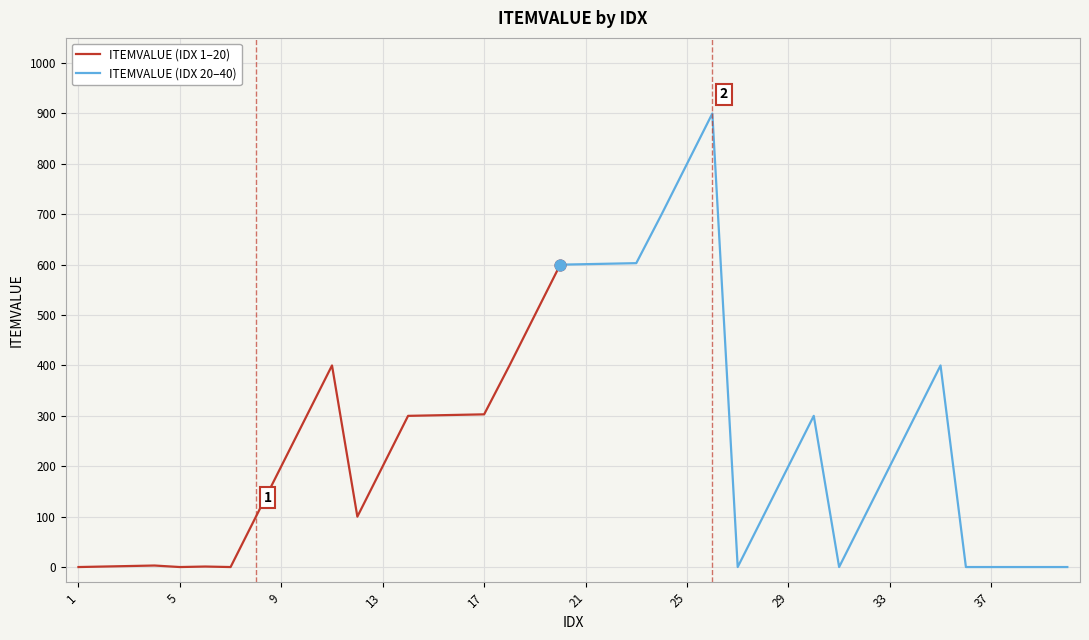

Which has a higher value, 36 or 23?

23